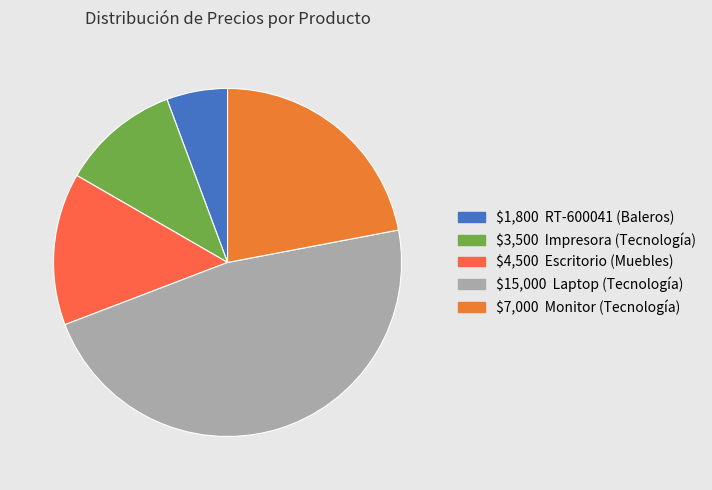

Rank the categories by value from lowest to highest.

RT-600041, Impresora, Escritorio, Monitor, Laptop